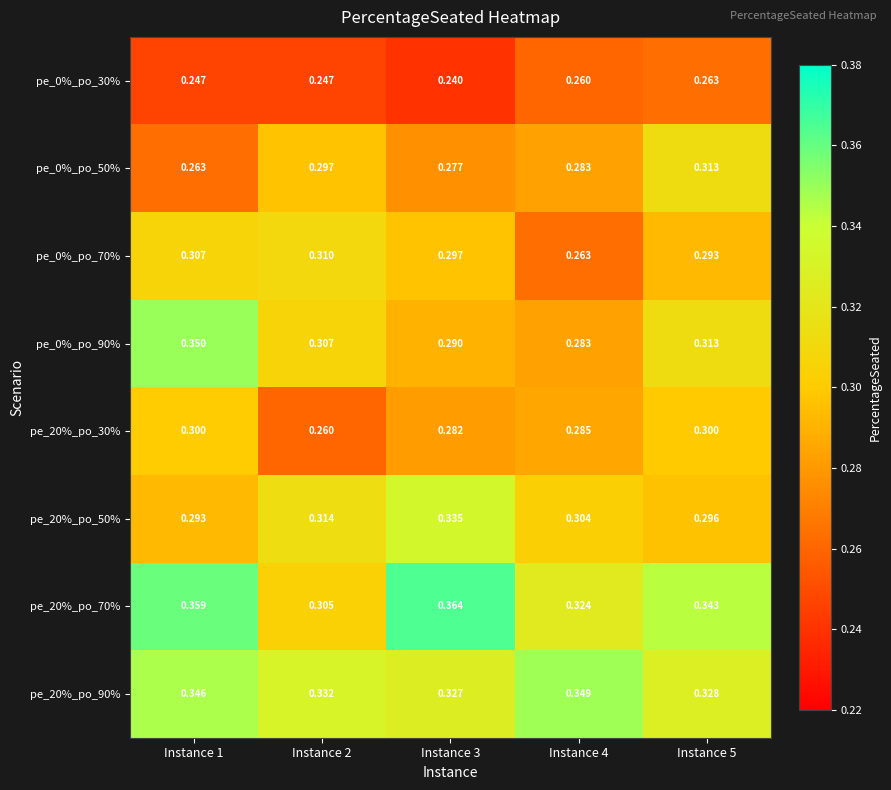

What is the spread (max minus min) of values at Instance 4?

0.1